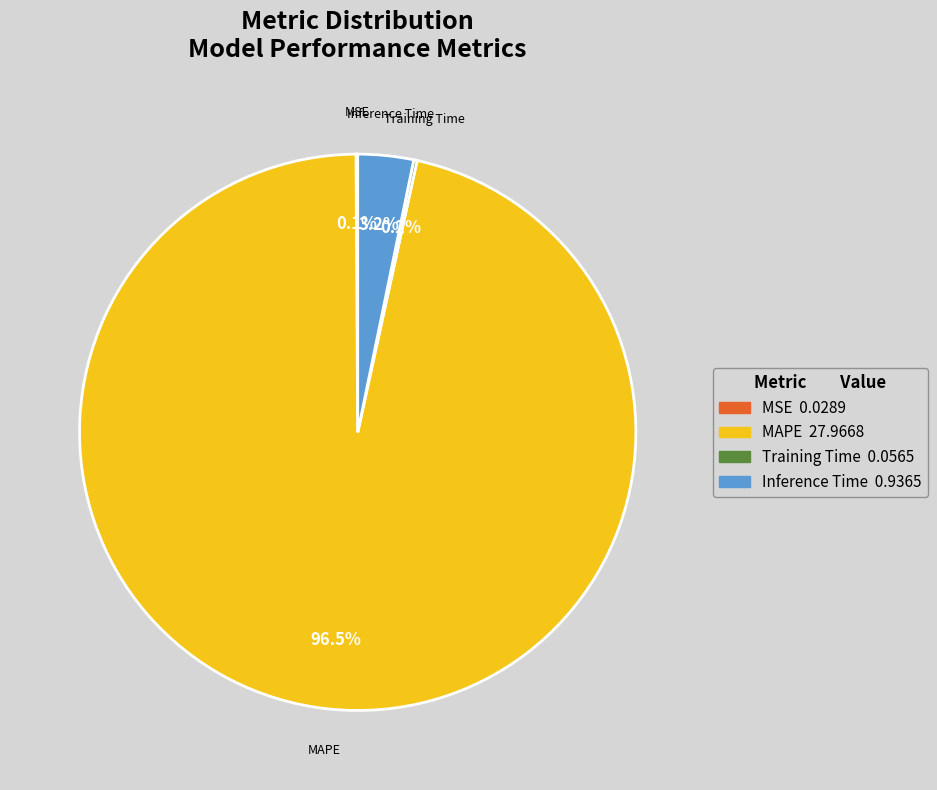

Which category accounts for the majority?

MAPE